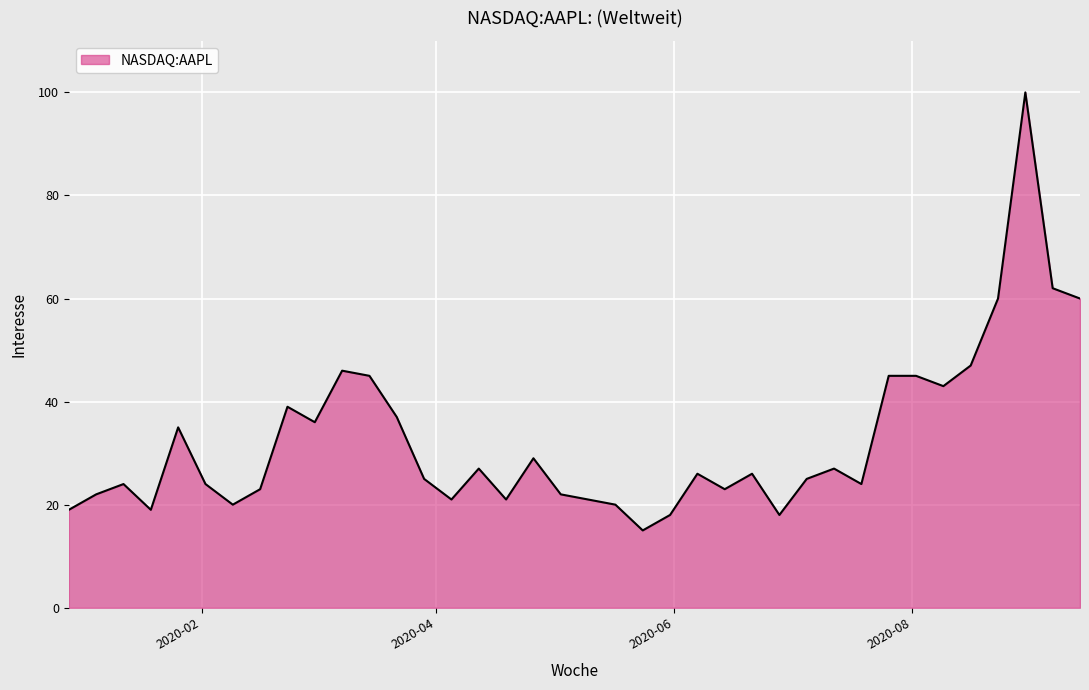

What is the greatest value displayed?

100